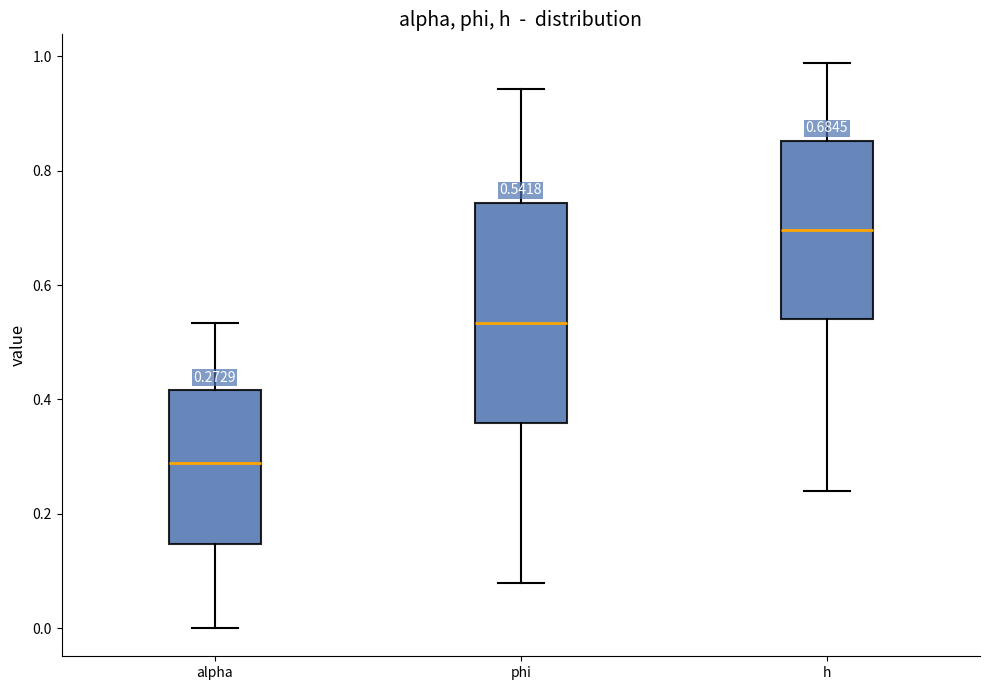

Comparing the boxes themselves (not the whiskers), which one is the tallest?

phi